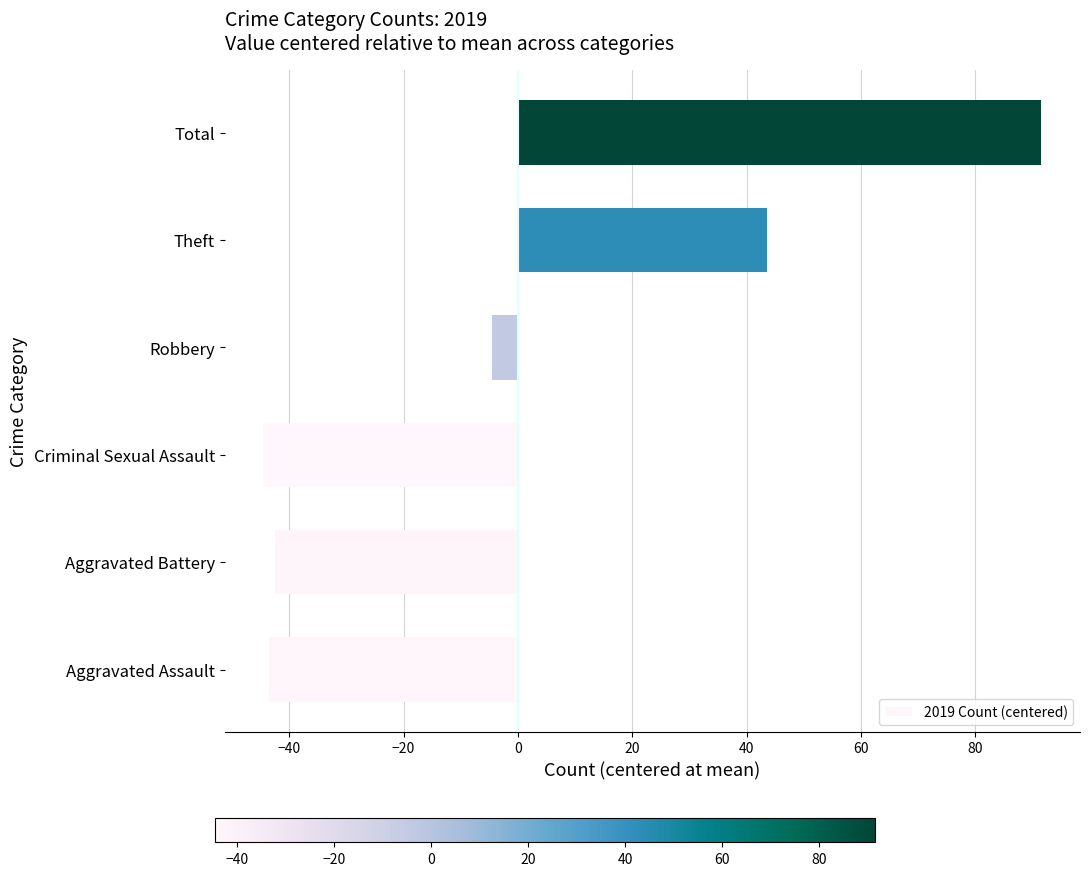

How many values are above zero?

2